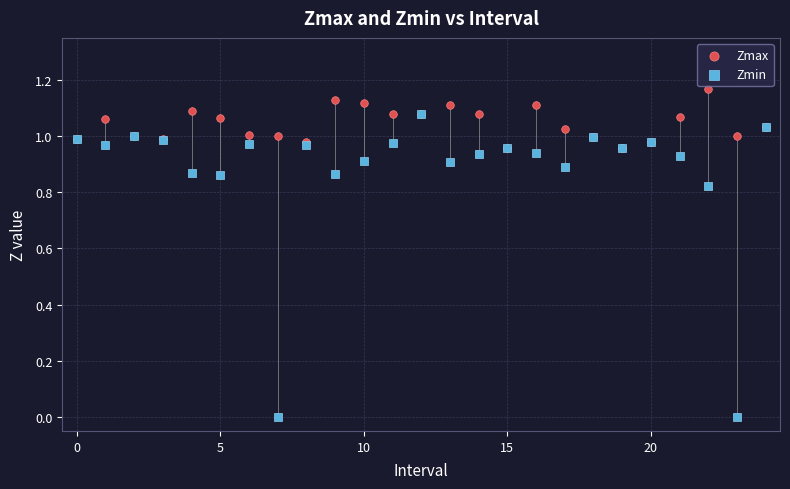

What are all the series names shown in the legend?

Zmax, Zmin